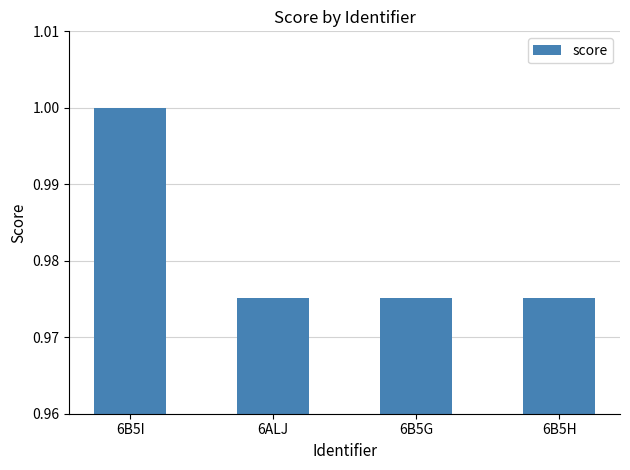

The value at 6ALJ is 1.4. True or false?

False